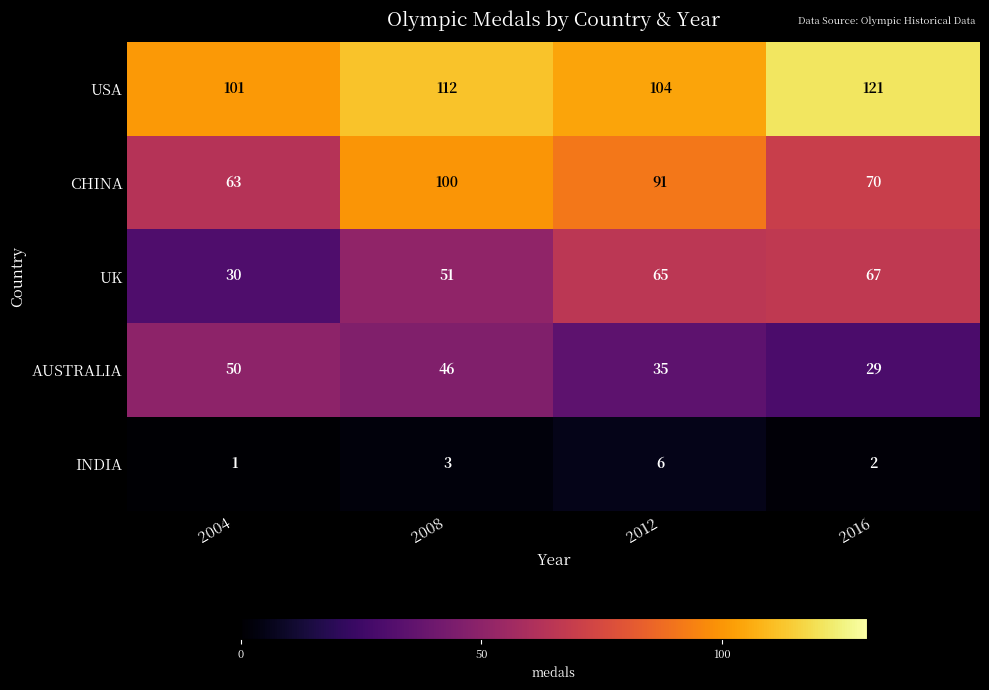

How many series are shown in this chart?

5